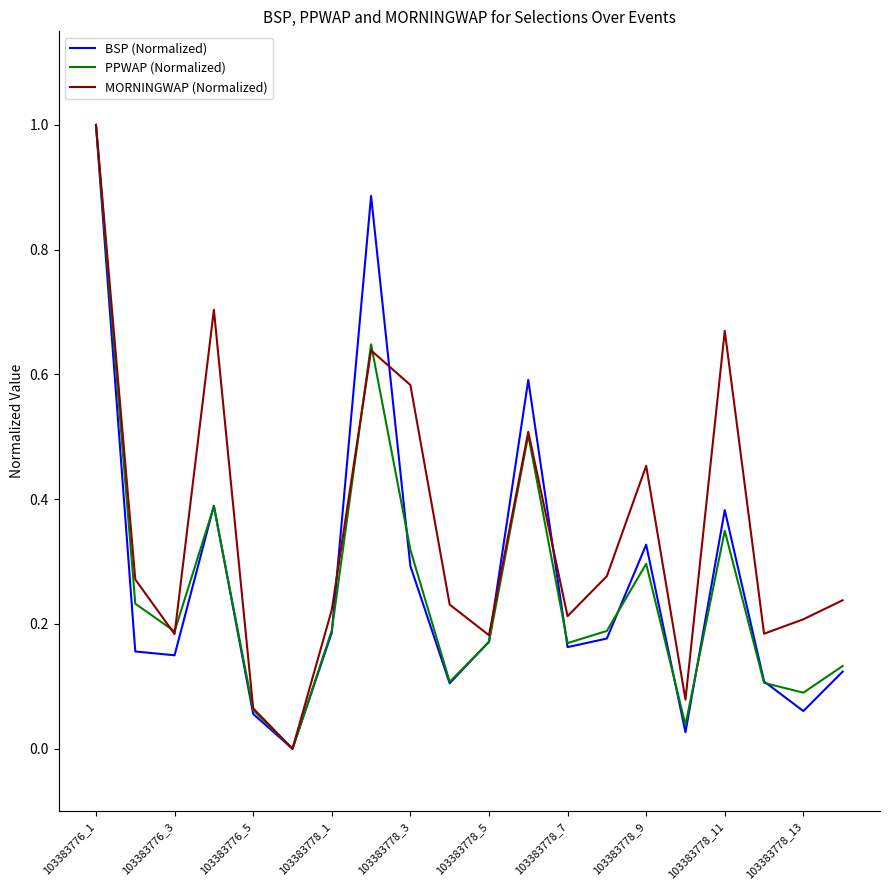

Which series has the largest total across all categories?

MORNINGWAP (Normalized)